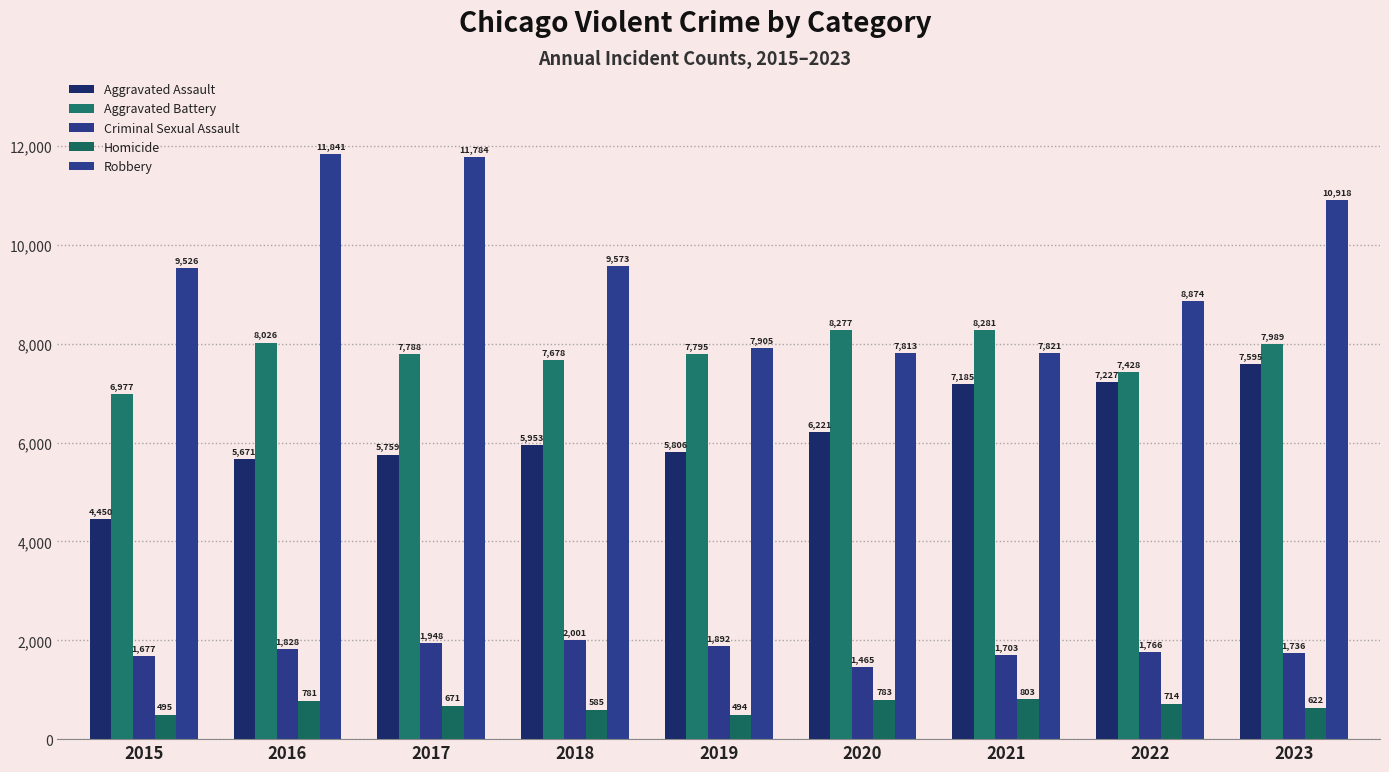

Between 2016 and 2022, which series saw the biggest shift?

Robbery